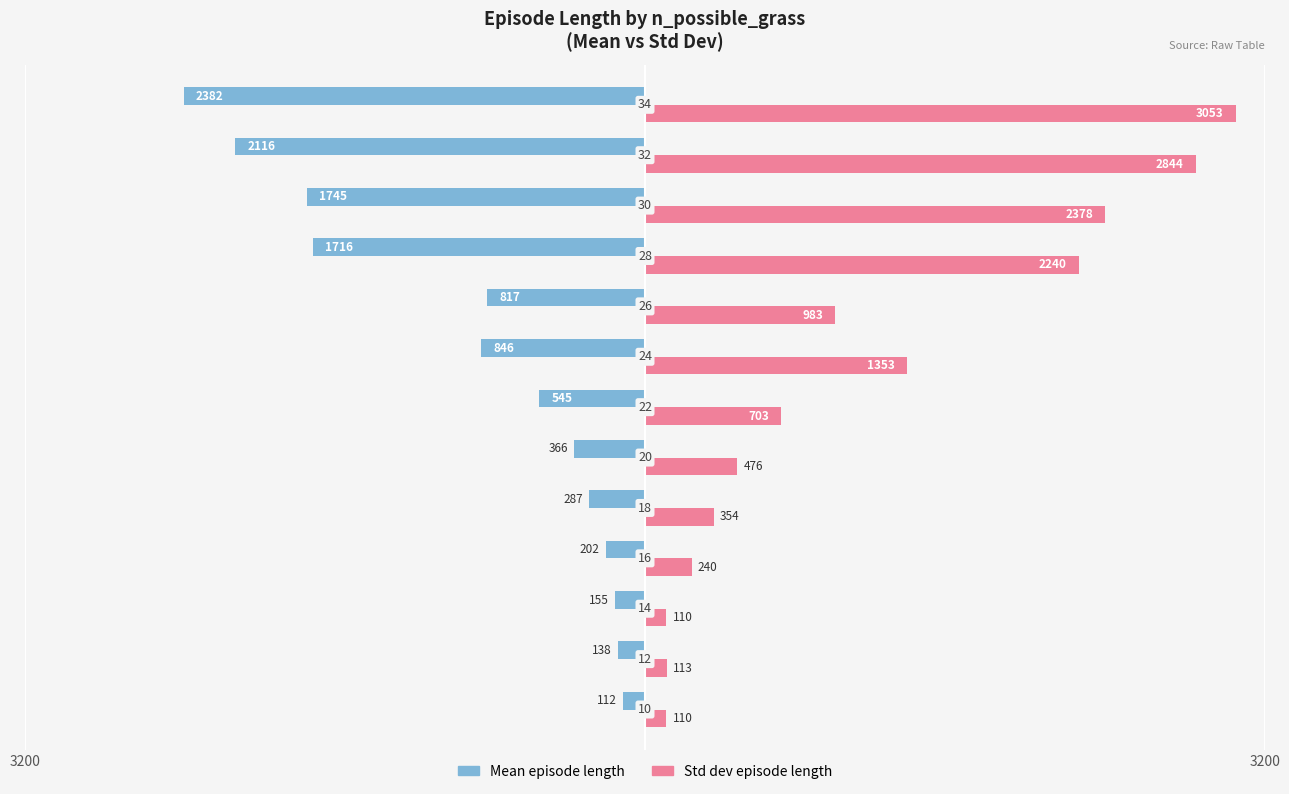

What are all the series names shown in the legend?

Mean episode length, Std dev episode length